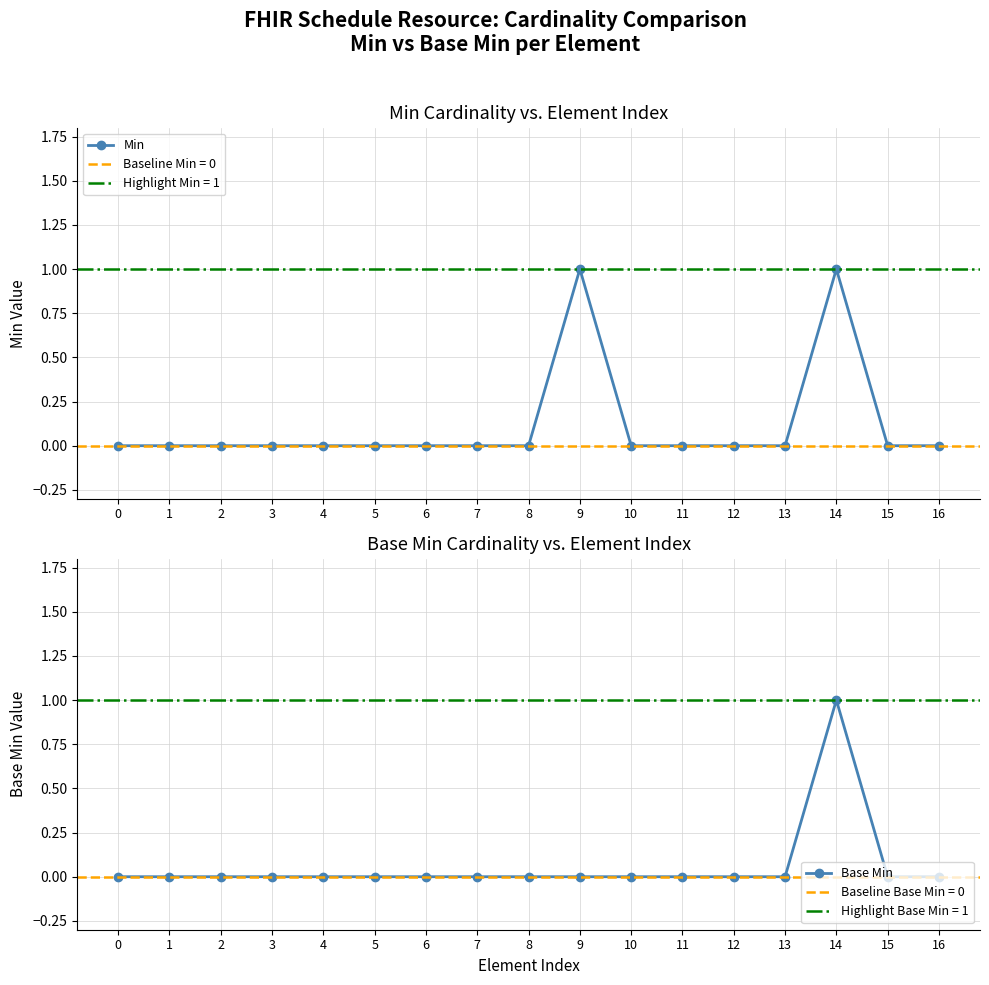

Reading left to right, transcribe all the data shown in this chart.

Min: 0=0	1=0	2=0	3=0	4=0	5=0	6=0	7=0	8=0	9=1	10=0	11=0	12=0	13=0	14=1	15=0	16=0
Base Min: 0=0	1=0	2=0	3=0	4=0	5=0	6=0	7=0	8=0	9=0	10=0	11=0	12=0	13=0	14=1	15=0	16=0